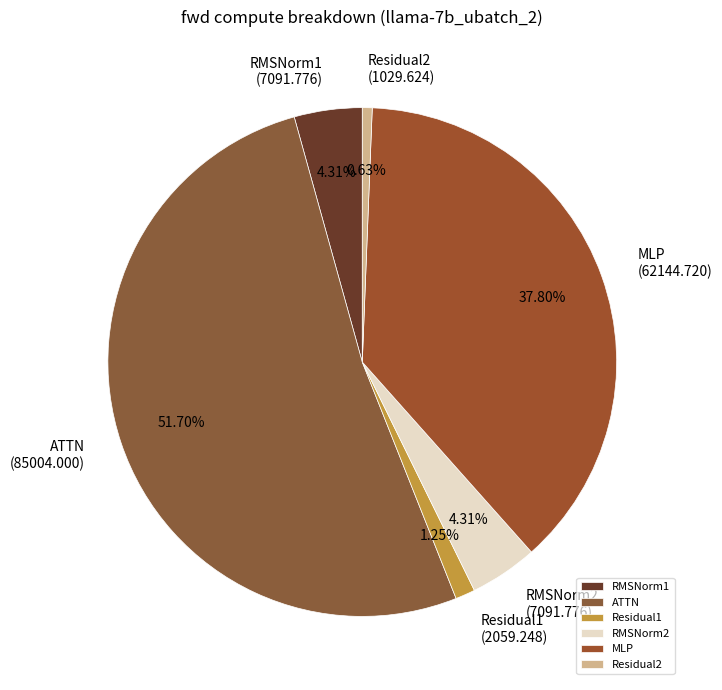

Count the number of slices in the pie.

6